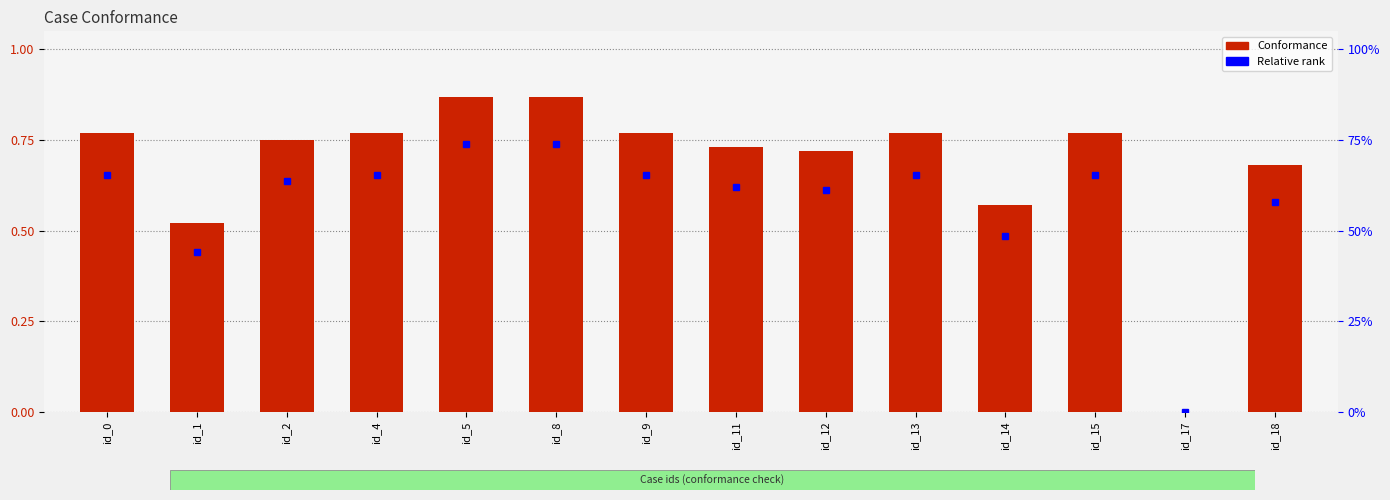

Rank the series at id_14 from highest to lowest value.

Conformance, Relative rank